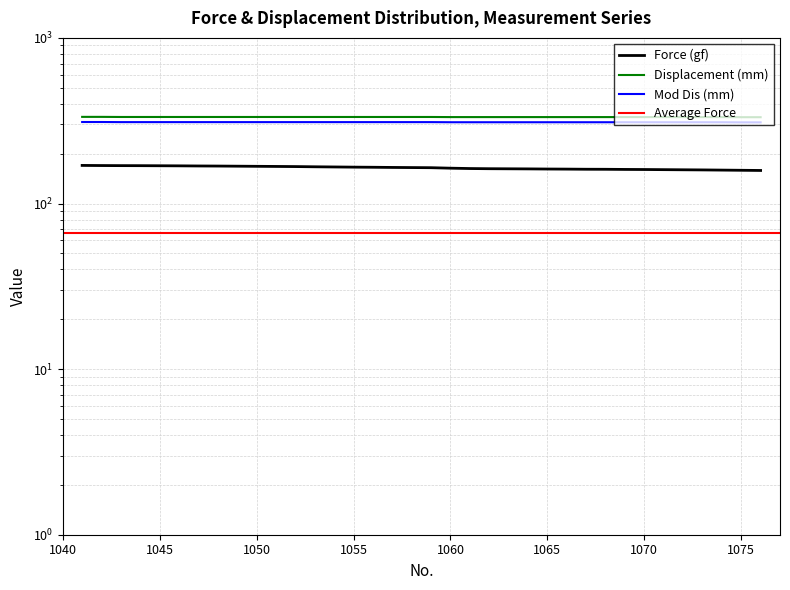

Where does the Force (gf) series first go above 164?

1041